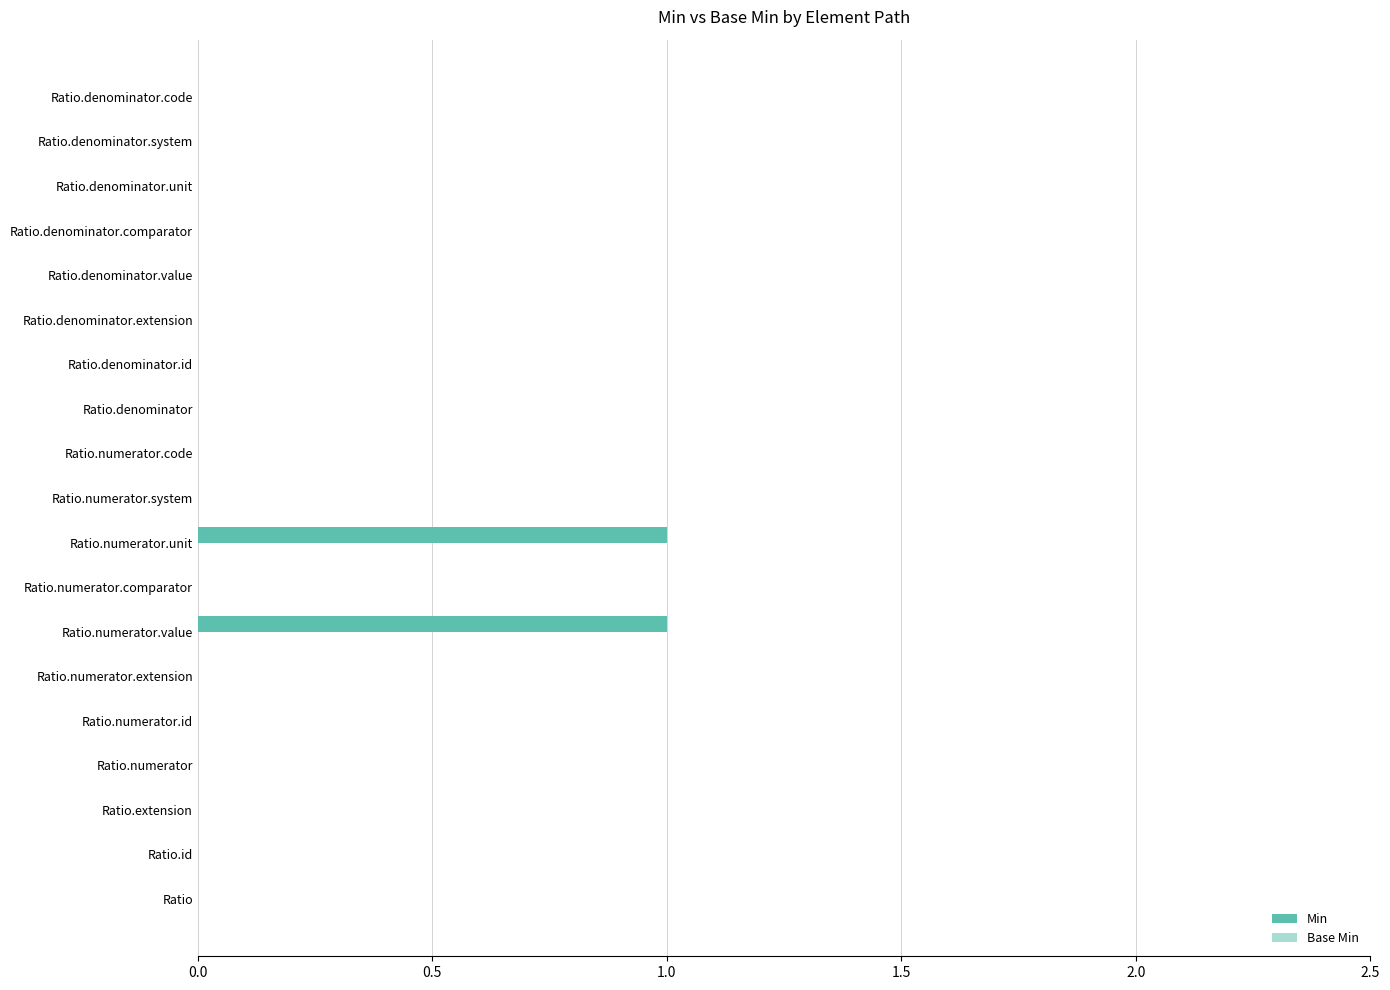

Between Ratio.numerator.value and Ratio.numerator.code, which is larger?

Ratio.numerator.value